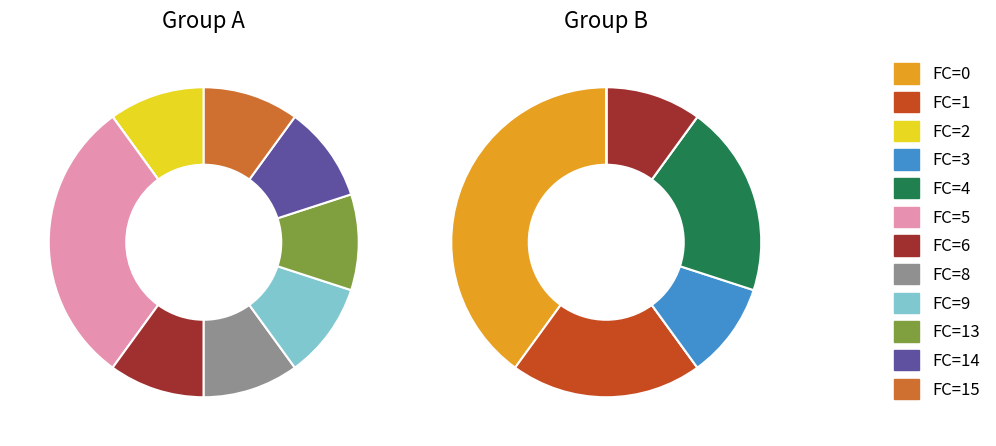

Is FC=0 the majority of the pie?

No